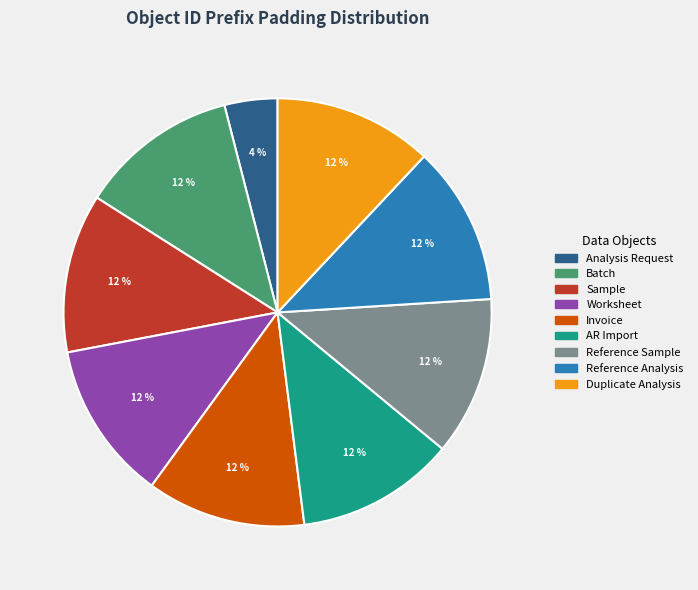

True or false: Invoice accounts for 12% of the total.

True